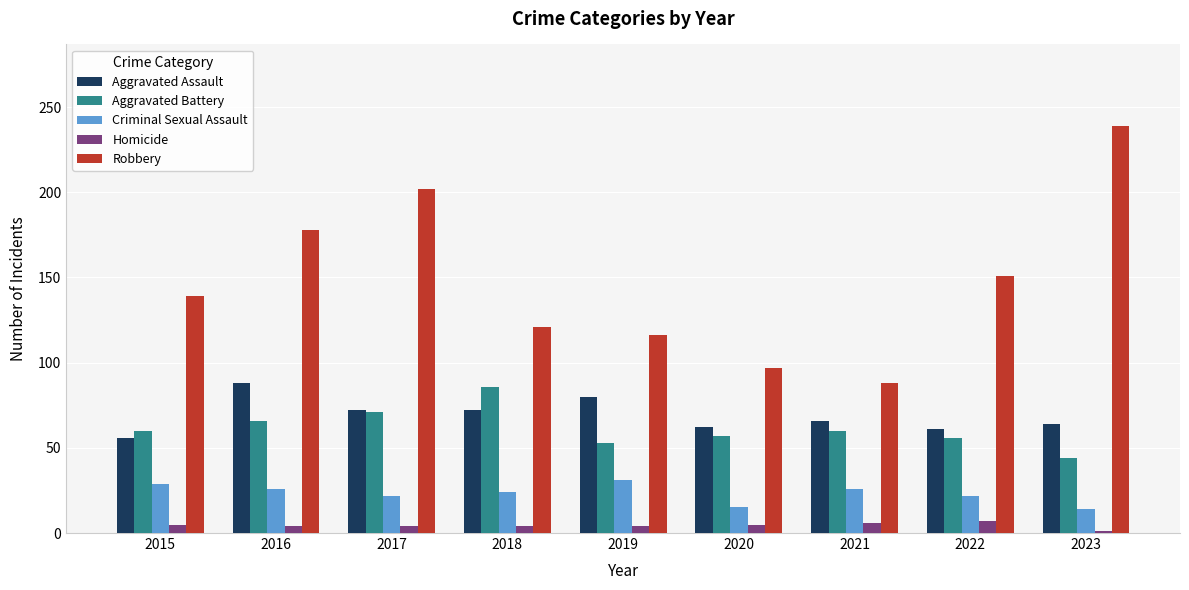

What is the average value of the Criminal Sexual Assault series?

23